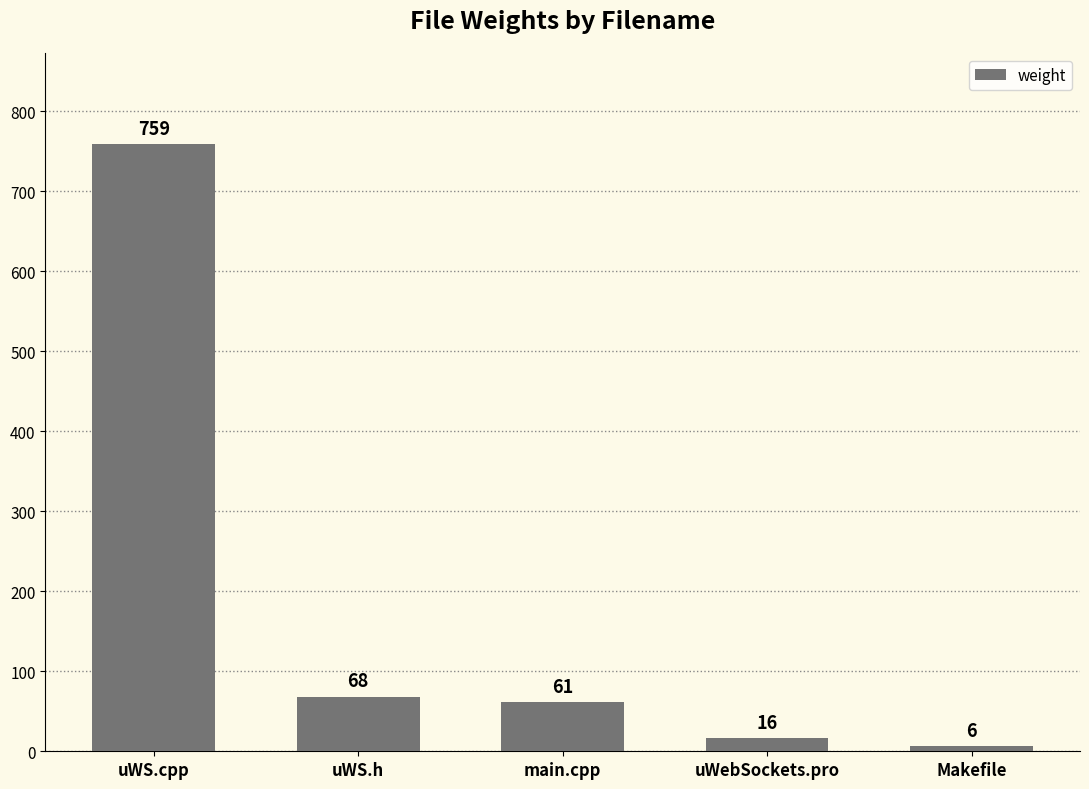

How many bars are there in total?

5